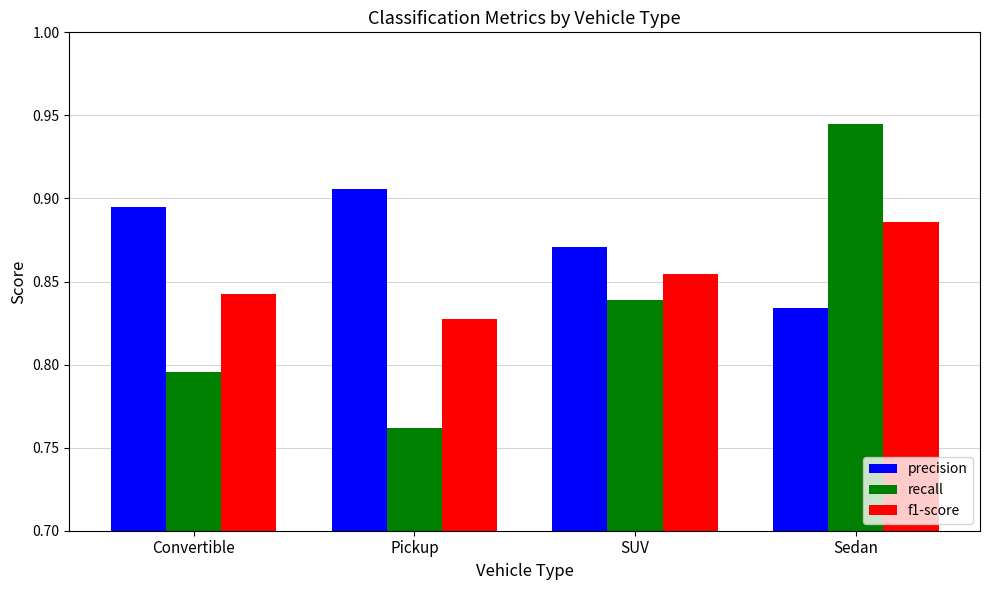

At which label is recall closest to 0?

Pickup